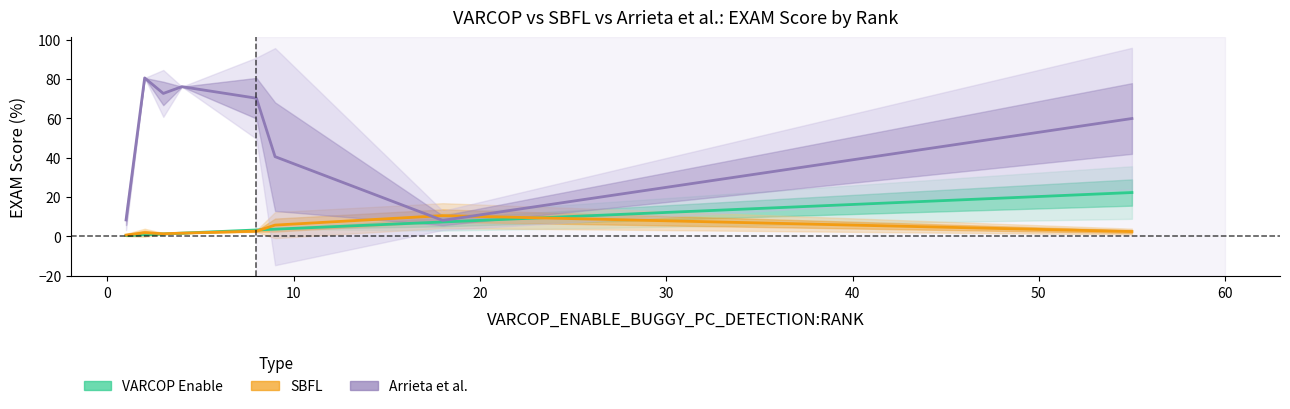

How many values in the VARCOP_ENABLE_BUGGY_PC_DETECTION:EXAM series exceed 1?

20